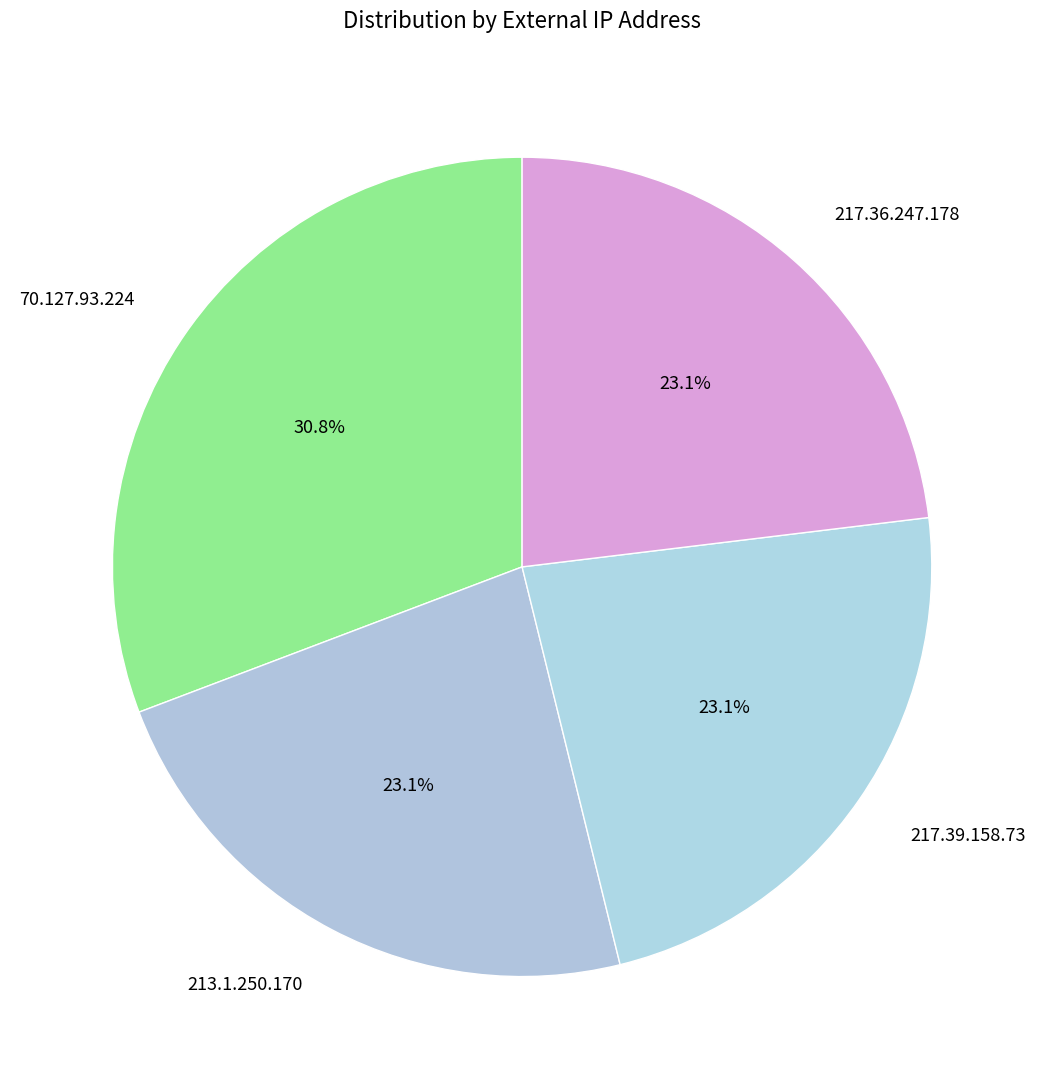

True or false: 70.127.93.224 accounts for 39% of the total.

False